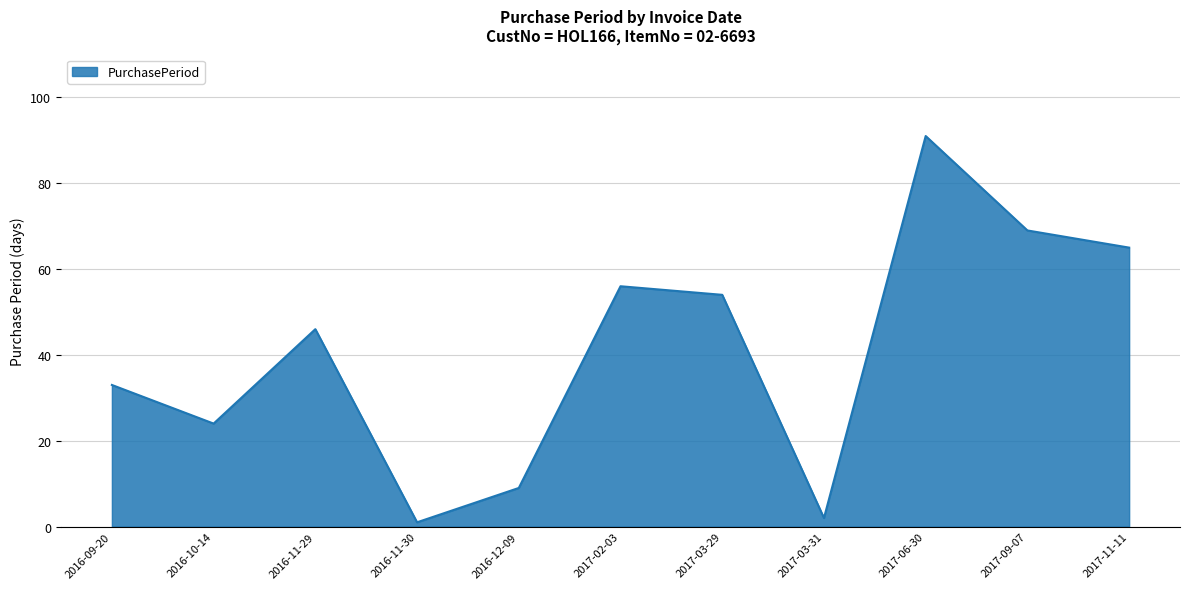

Does the chart display data point markers on the line(s)?

No